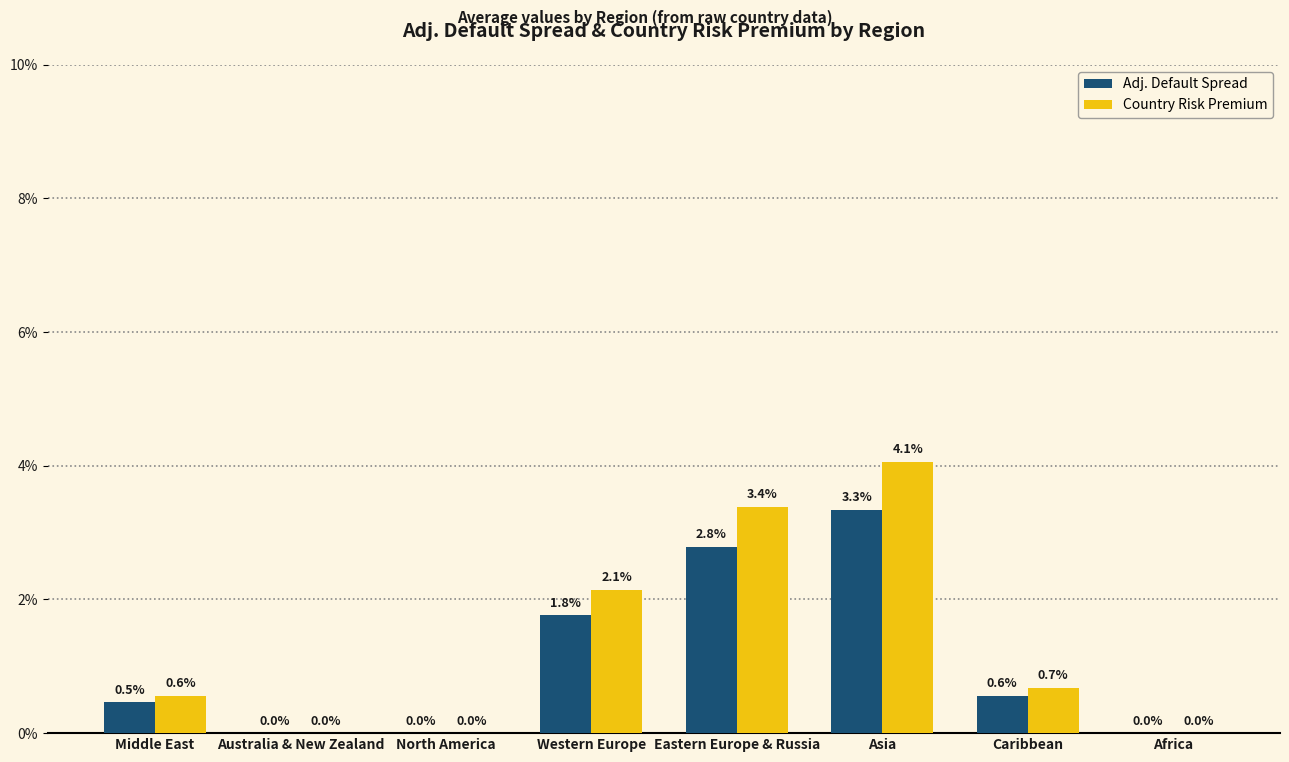

True or false: Adj. Default Spread has a value of 0.5 at Middle East.

True